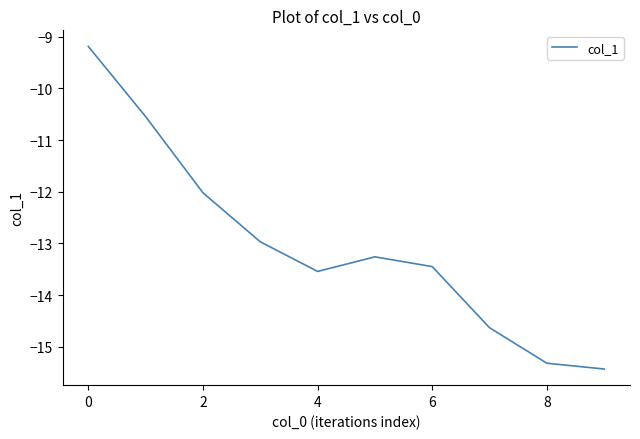

What is the smallest value displayed?

-15.4